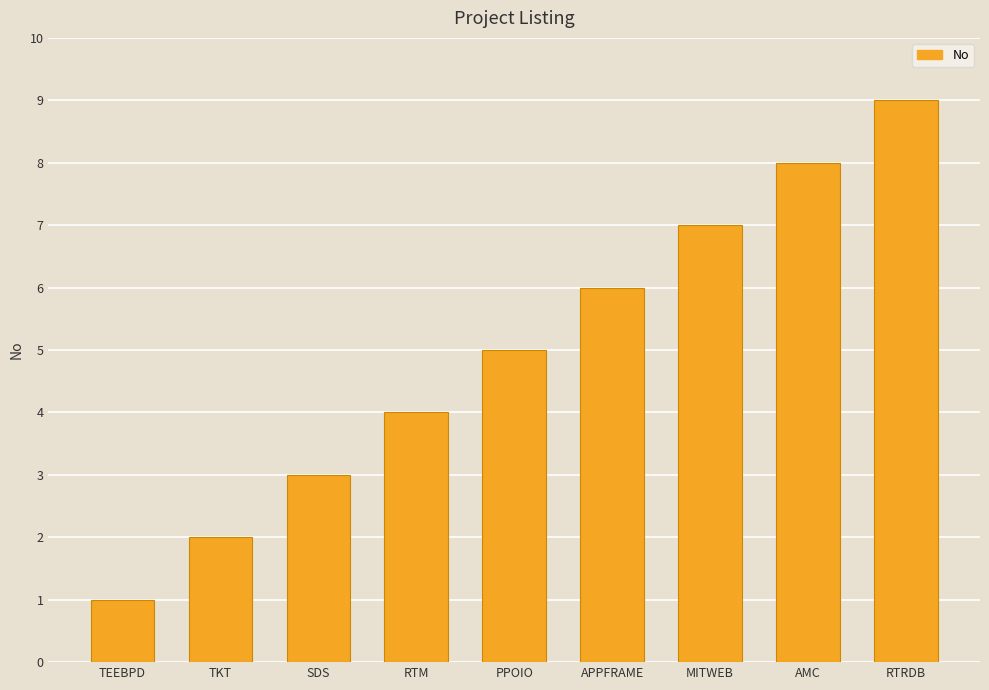

Approximately how many times larger is the value at RTM compared to APPFRAME?

0.7